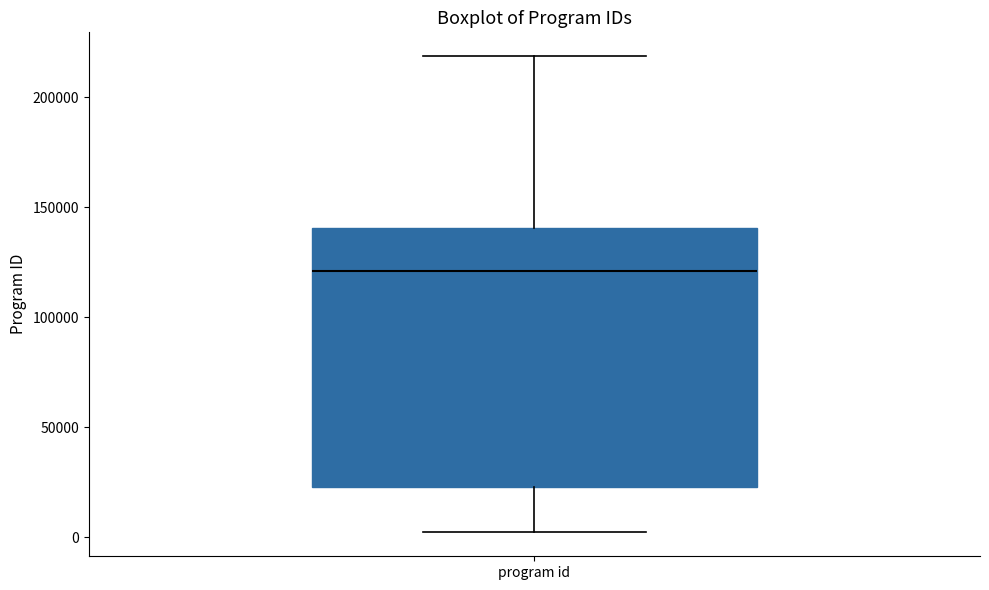

Where does the lower whisker of the box for program id end on the y-axis? The values are not printed on the chart, so give them approximately, as read against the axis.

0